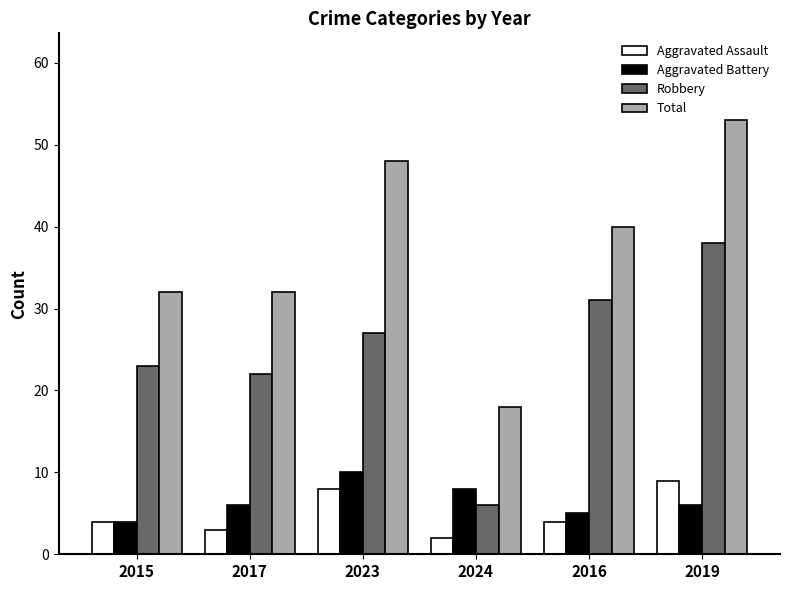

Between 2017 and 2023, which series saw the biggest shift?

Total